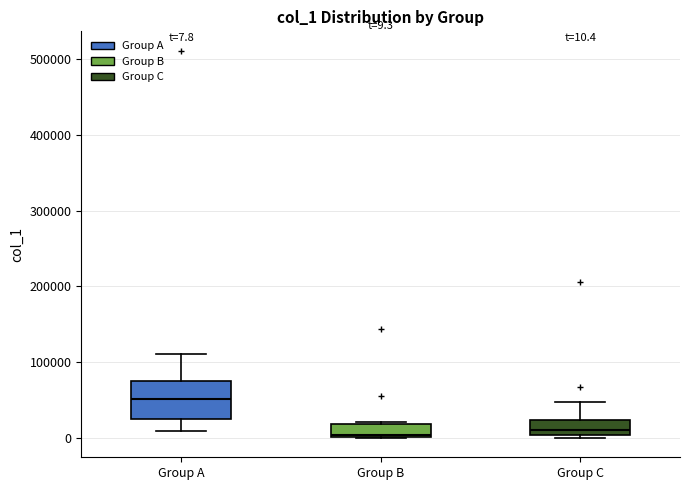

Comparing the boxes themselves (not the whiskers), which one is the tallest?

Group A